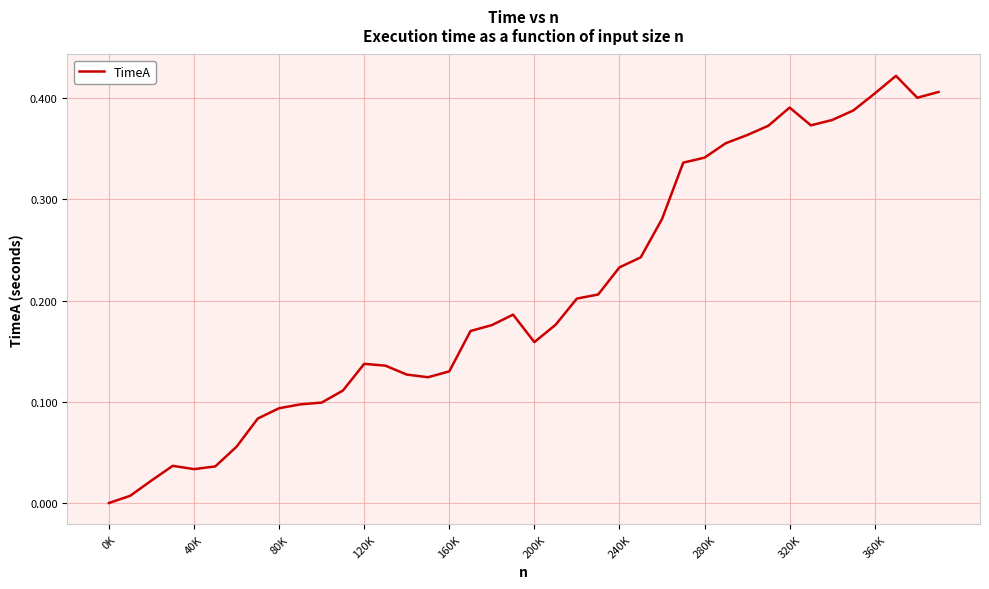

Is this an area chart (filled region under the line)?

No